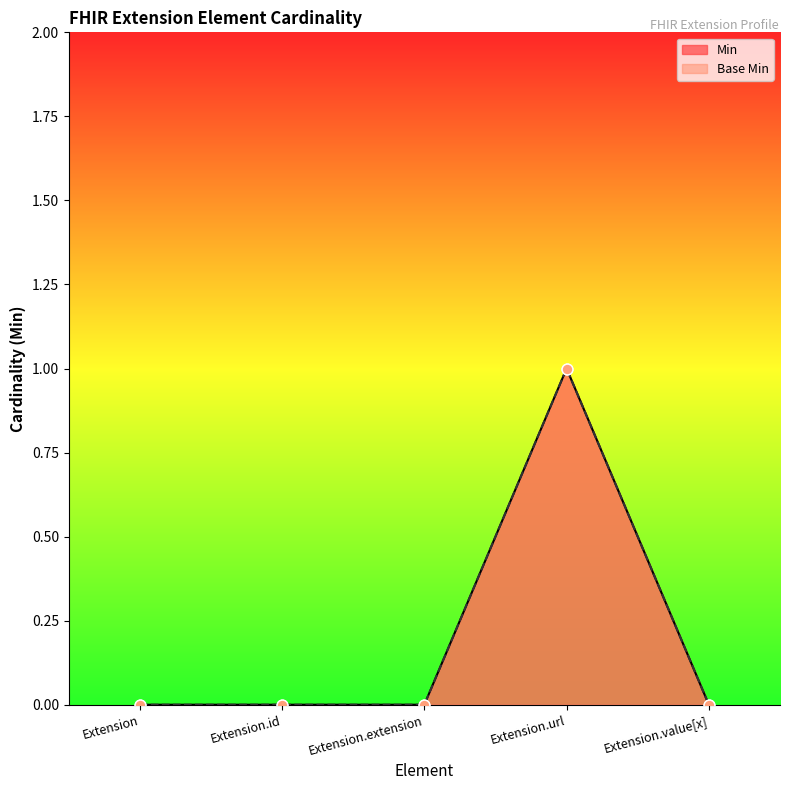

At which category is the sum across all series the highest?

Extension.url